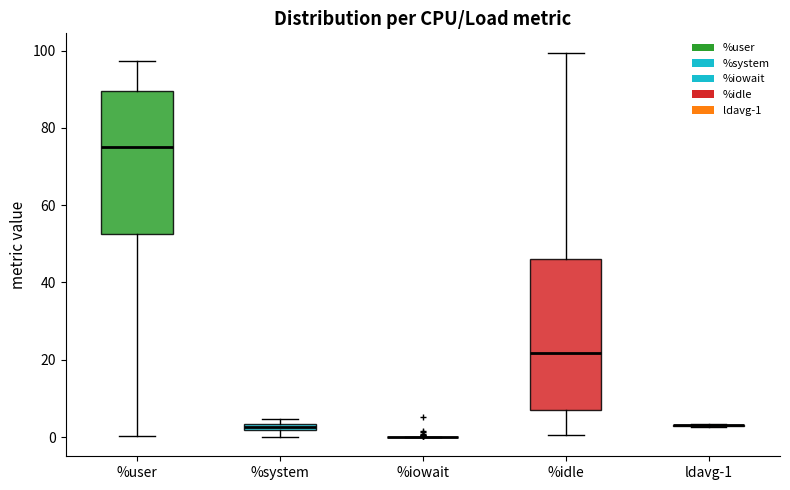

Where does the upper whisker of the box for %user end on the y-axis? The values are not printed on the chart, so give them approximately, as read against the axis.

98